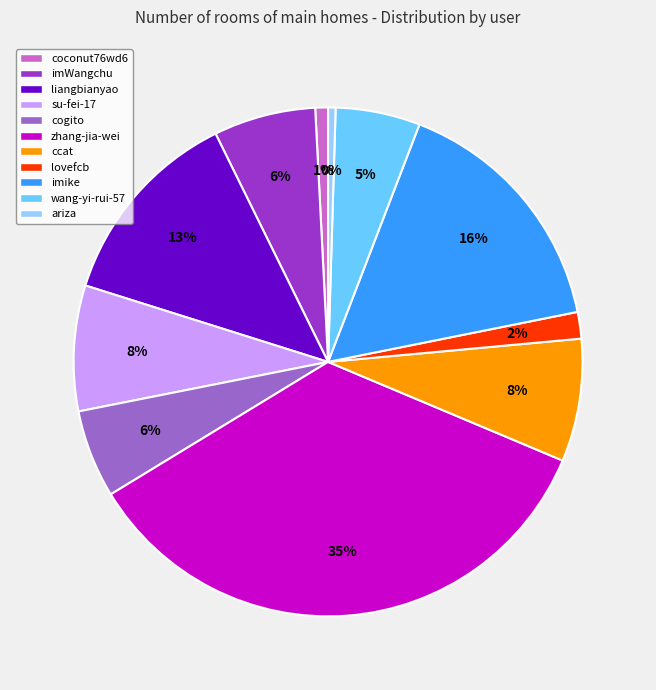

What is the ratio of the value at imWangchu to the value at su-fei-17?

0.8